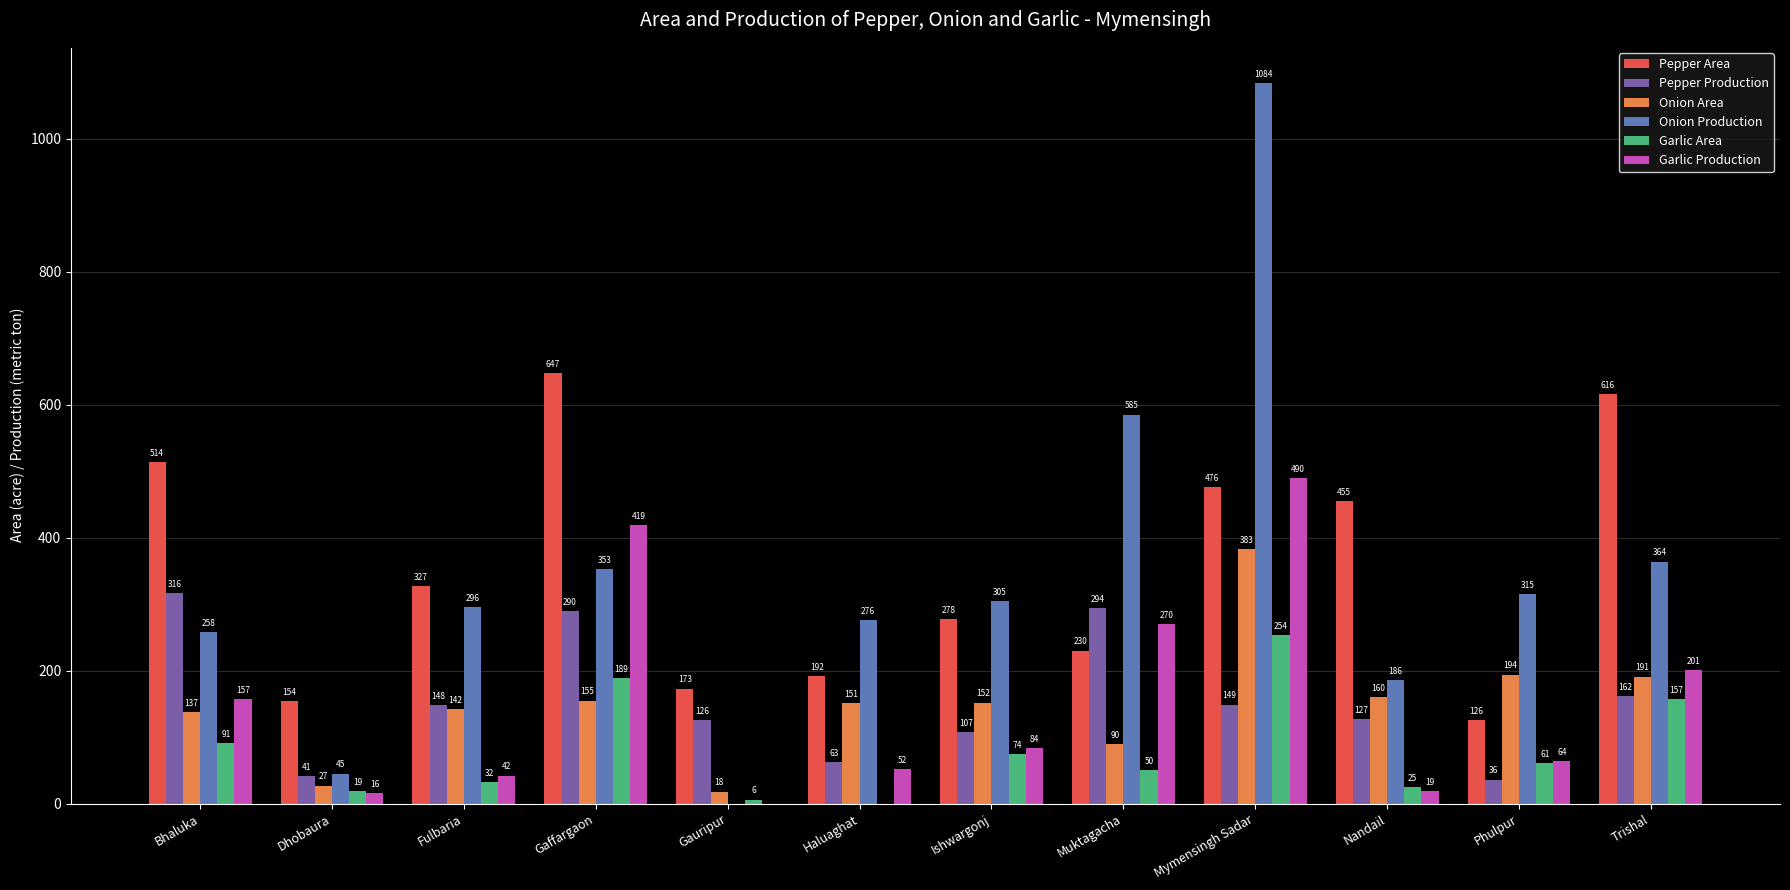

What is the sum of all Garlic Area values?

958